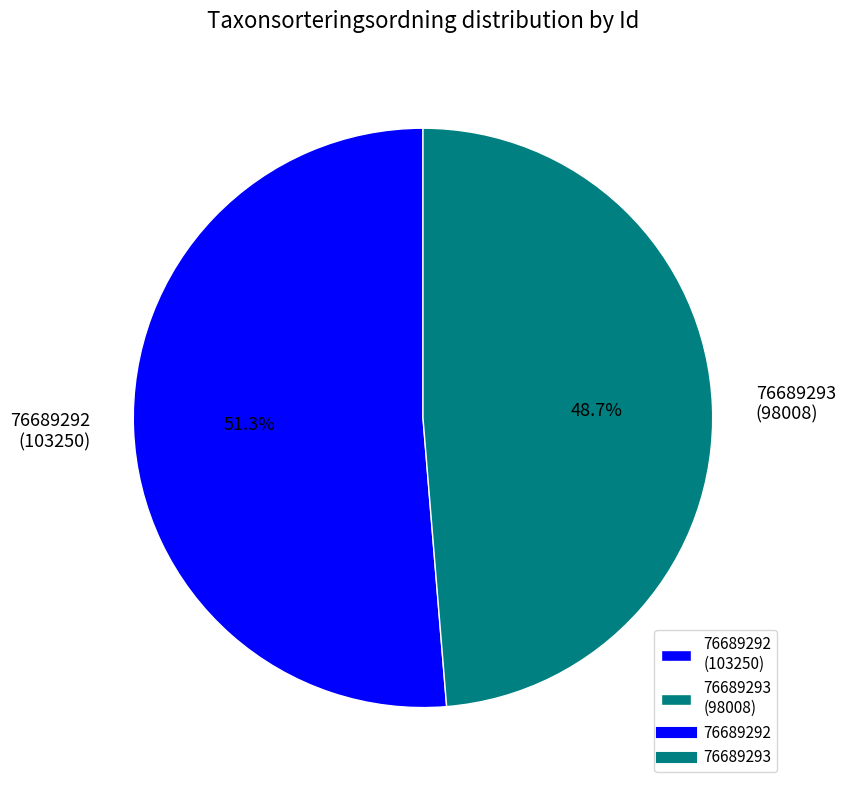

Which category has the smallest portion of the pie?

76689293